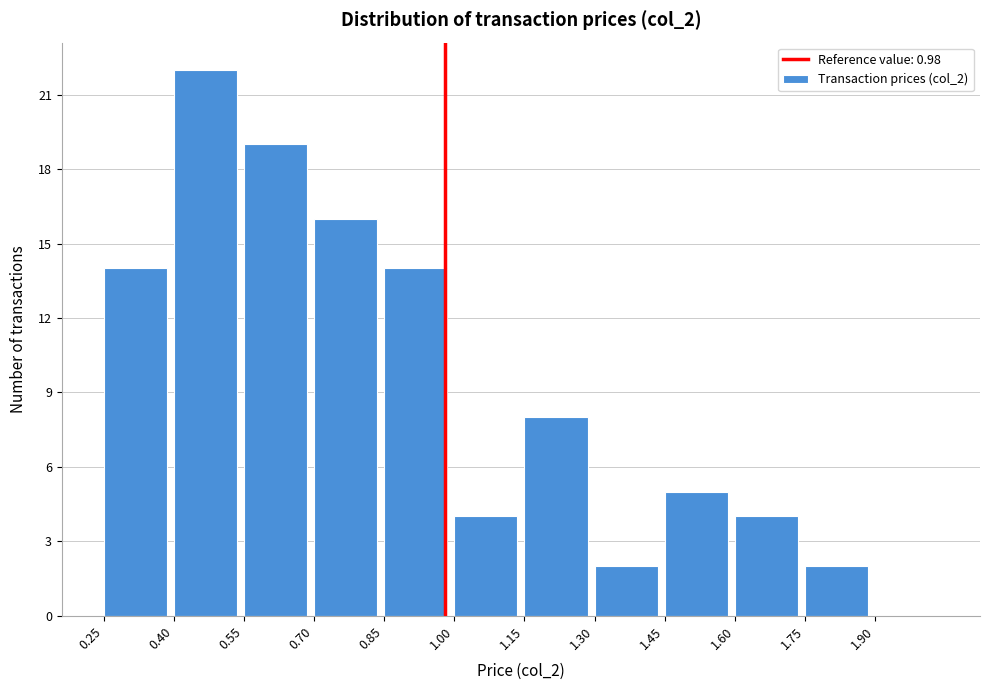

Over which range of the x-axis is the bar tallest?

0.40 to 0.55